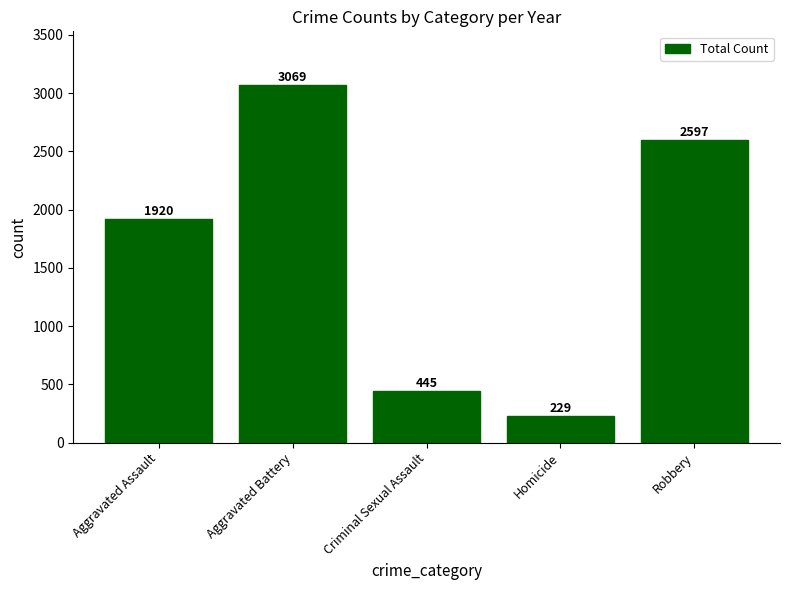

What is the minimum value shown in the chart?

229